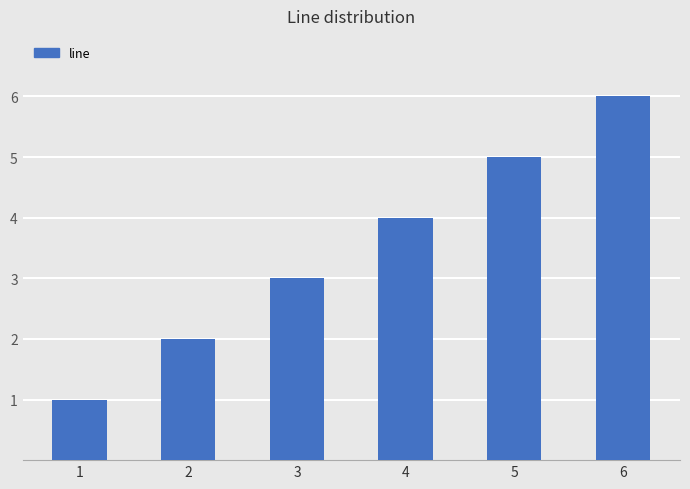

Reading left to right, what are all the values shown in this chart?

1=1	2=2	3=3	4=4	5=5	6=6